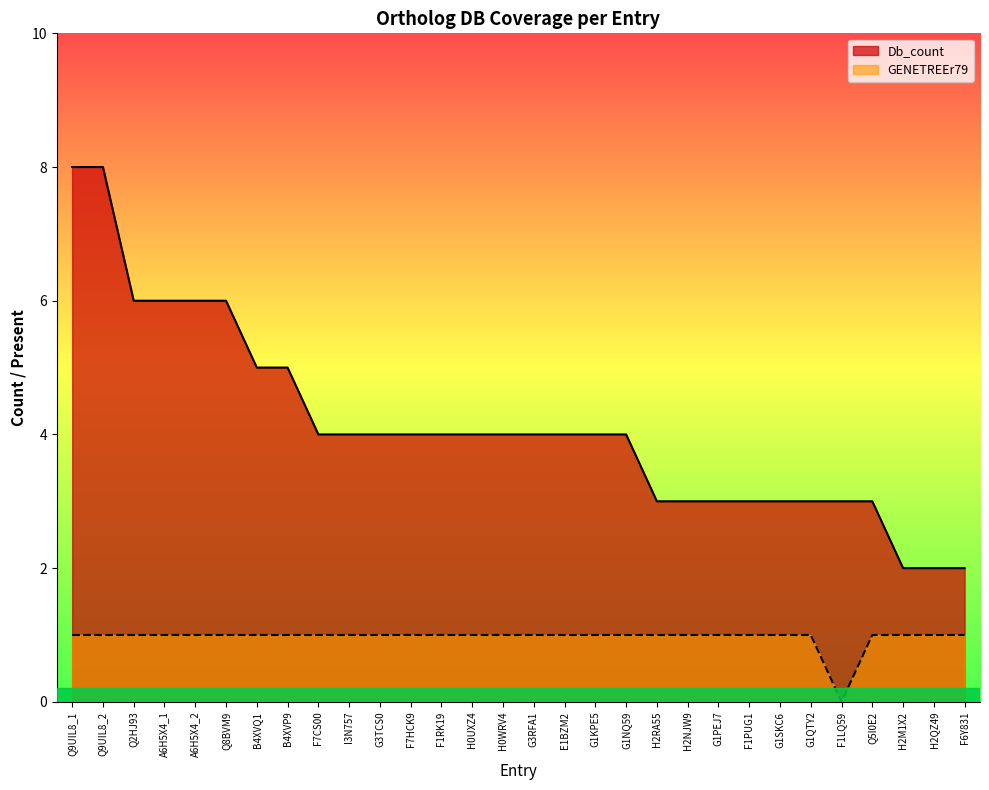

What is the highest value of the GENETREEr79 series?

1